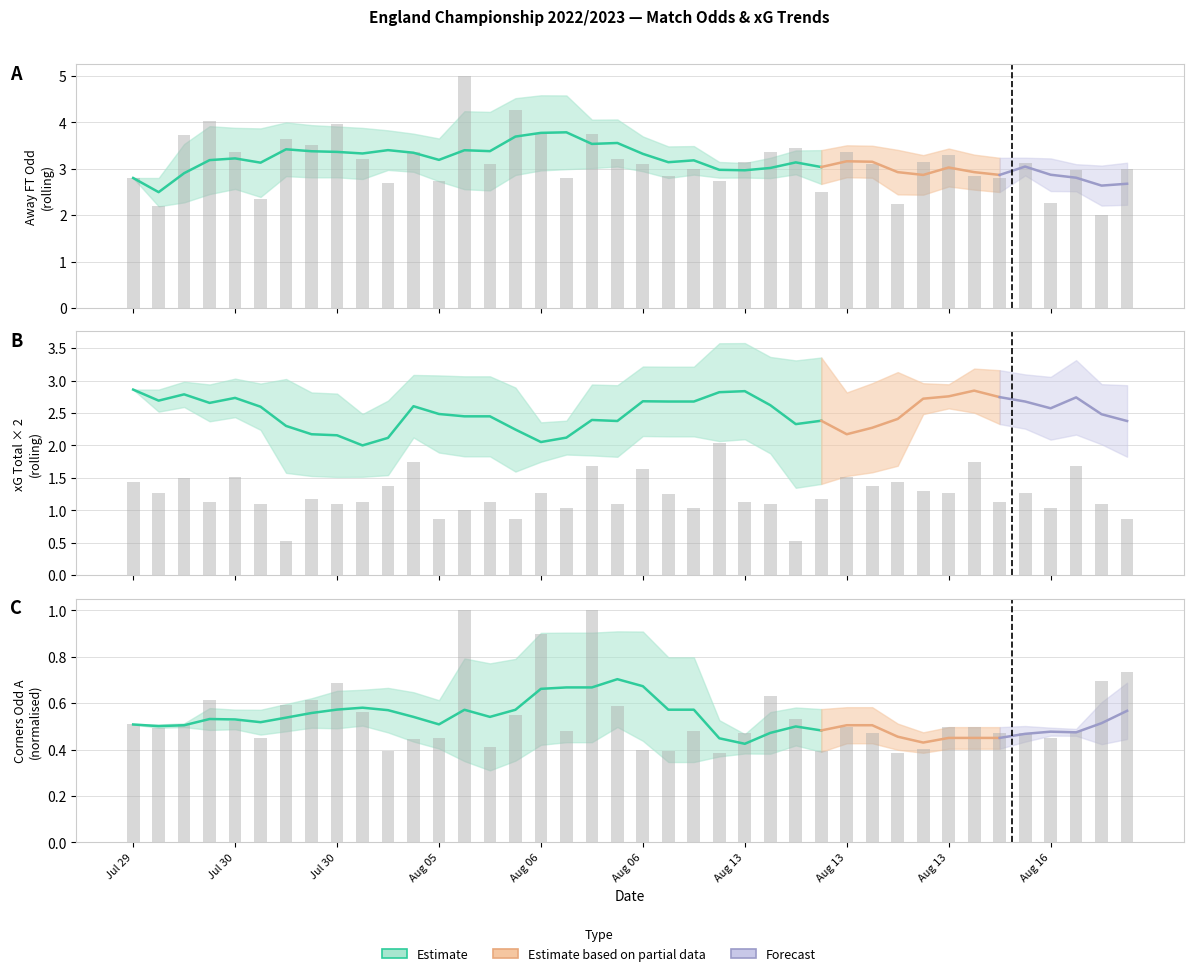

At which category is the sum across all series the highest?

13